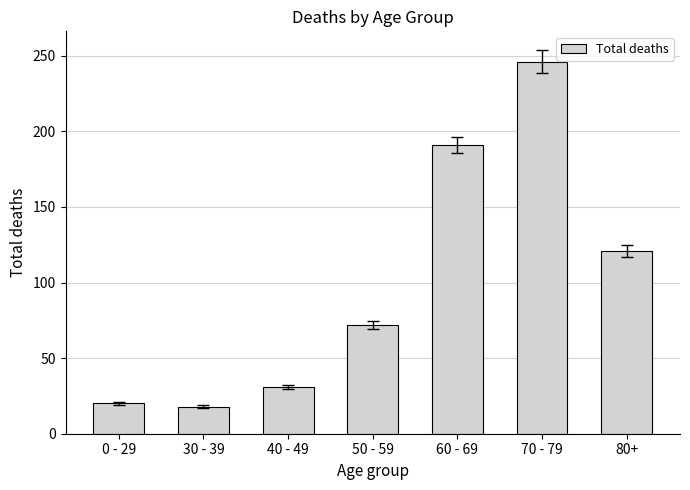

What position from the right is 40 - 49?

5